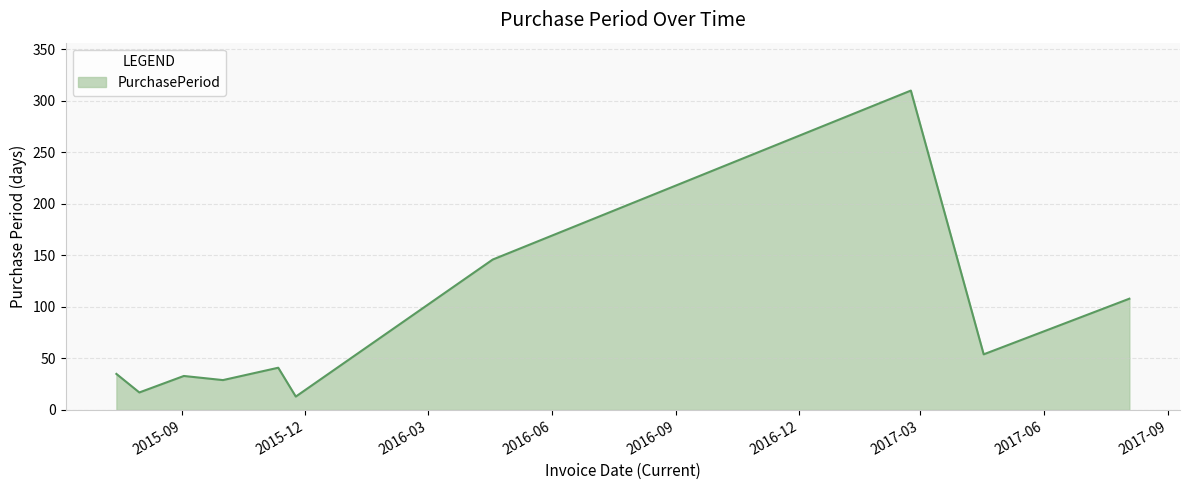

What is the difference between the maximum and minimum values?

297